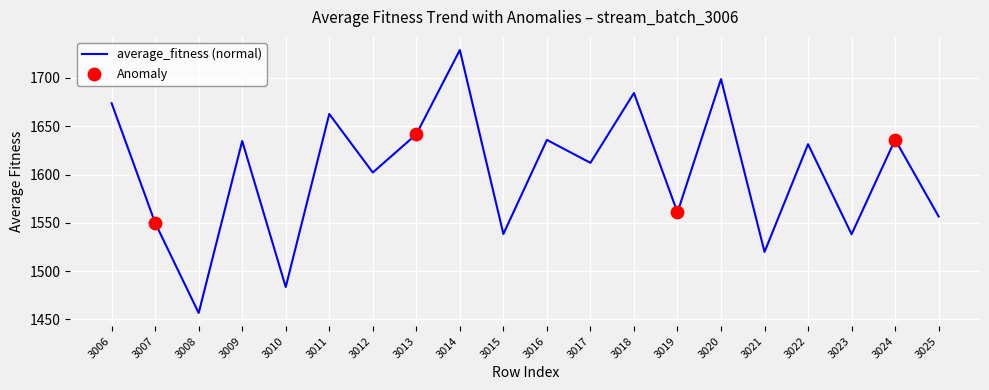

Between 3012 and 3022, which is larger?

3022